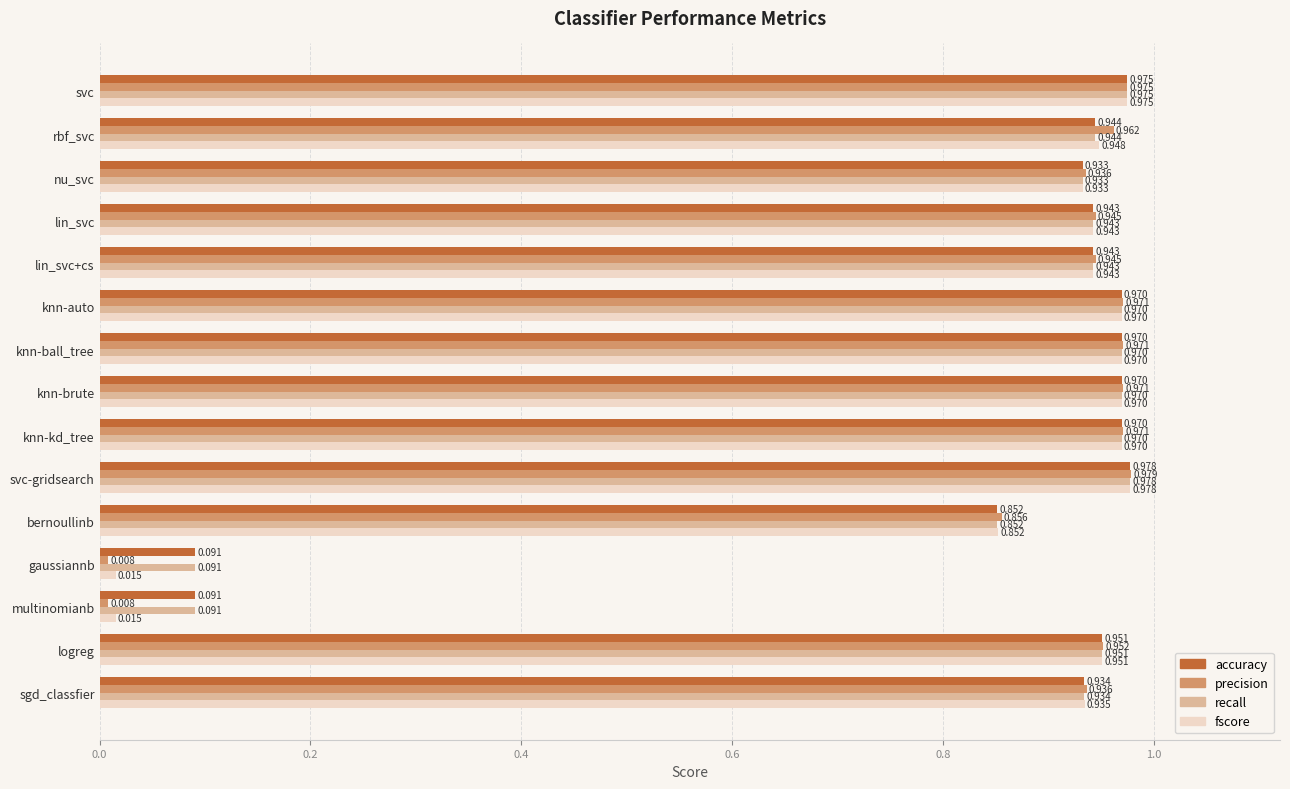

Which series has the widest spread of values?

precision